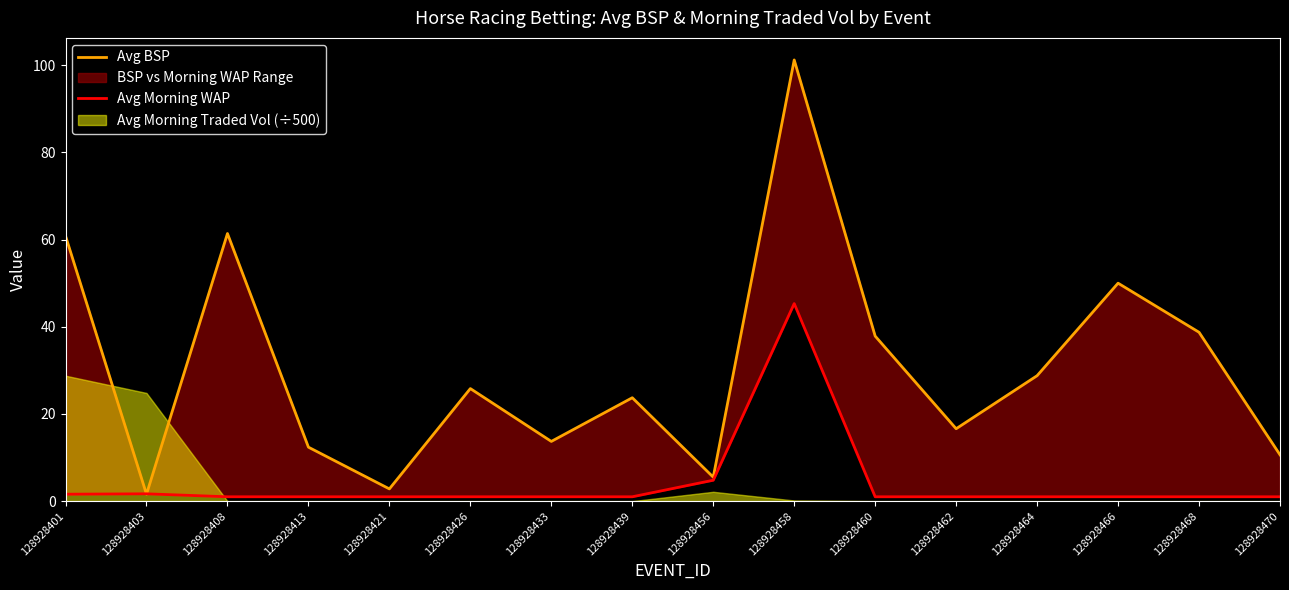

What is the value of the Avg Morning WAP point at the 9th from the left?

4.8